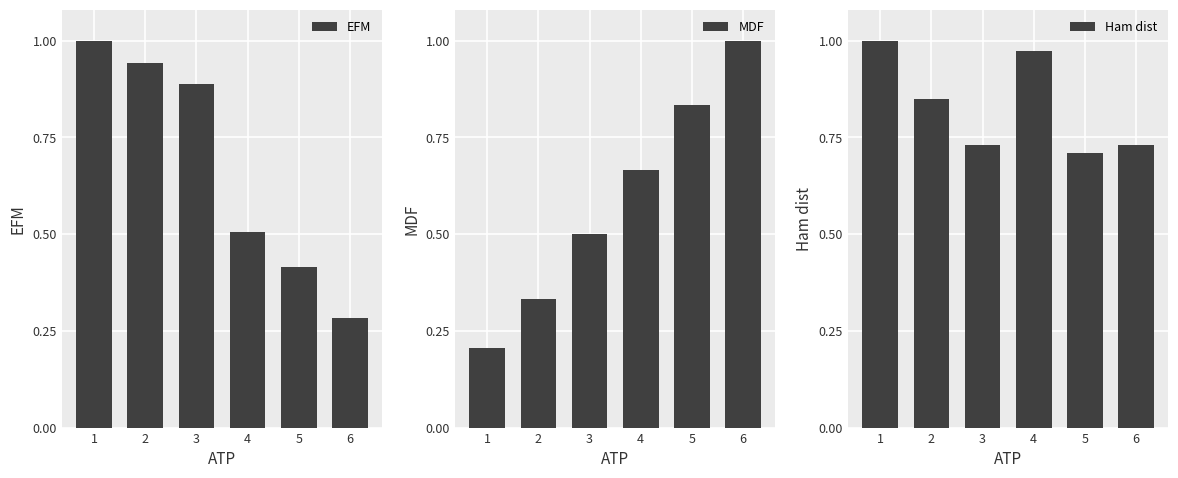

Between 6 and 3, which is larger?

3